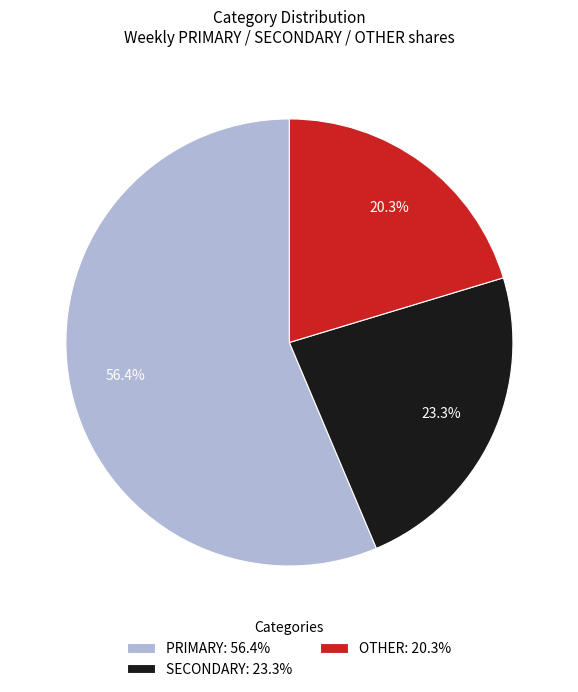

Rank the categories by value from lowest to highest.

OTHER: 20.3%, SECONDARY: 23.3%, PRIMARY: 56.4%